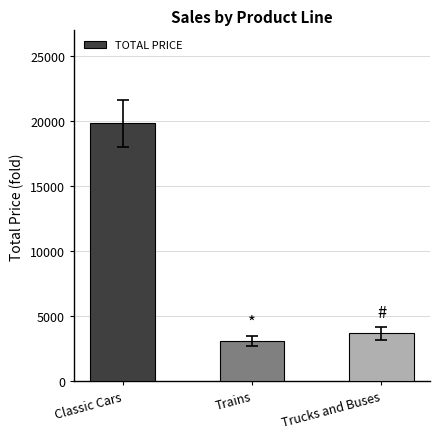

At which label does the data first exceed 3700?

Classic Cars